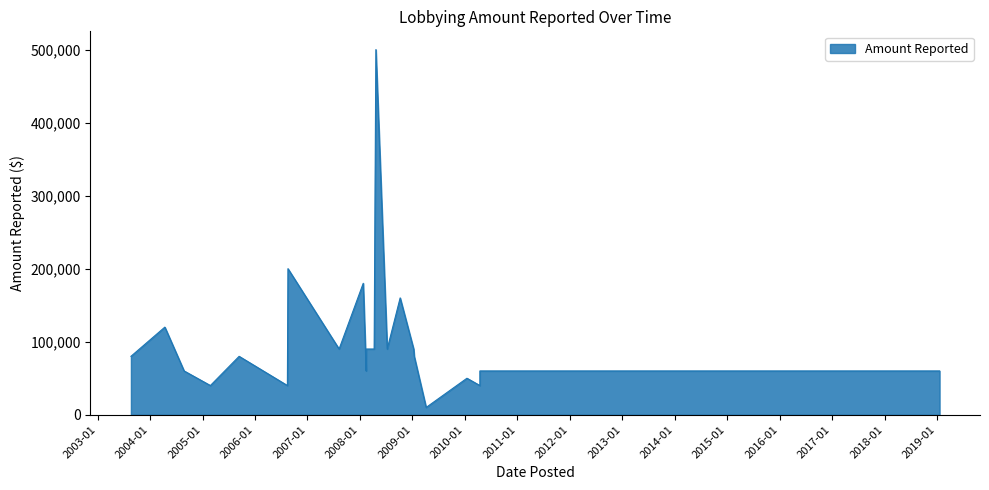

Rank the categories by value from highest to lowest.

2008-04-21, 2006-08-18, 2008-01-24, 2008-10-07, 2004-04-13, 2009-01-09, 2008-04-09, 2008-07-09, 2007-08-09, 2008-02-14, 2003-08-21, 2005-09-12, 2009-01-13, 2004-08-25, 2017-01-18, 2018-01-18, 2019-01-18, 2011-01-20, 2012-01-20, 2015-01-20, 2016-01-20, 2014-01-21, 2013-01-22, 2013-01-22, 2008-02-13, 2016-04-15, 2010-04-15, 2011-04-15, 2012-04-15, 2013-04-15, 2014-04-15, 2015-04-15, 2016-04-15, 2017-04-15, 2018-04-15, 2010-01-15, 2006-08-14, 2005-02-24, 2010-04-15, 2009-04-06